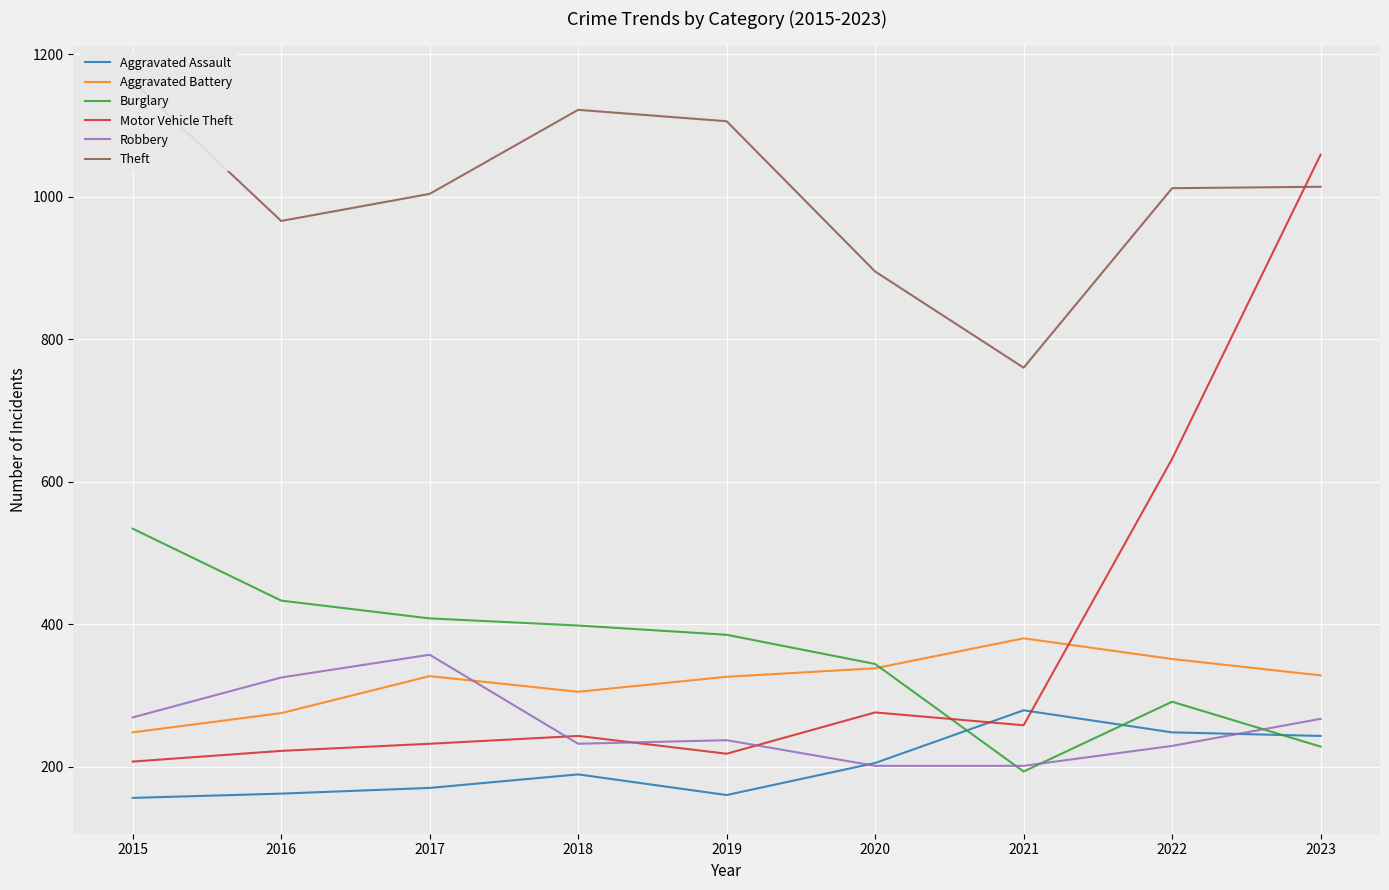

The value of Aggravated Battery at 2018 is 305. True or false?

True